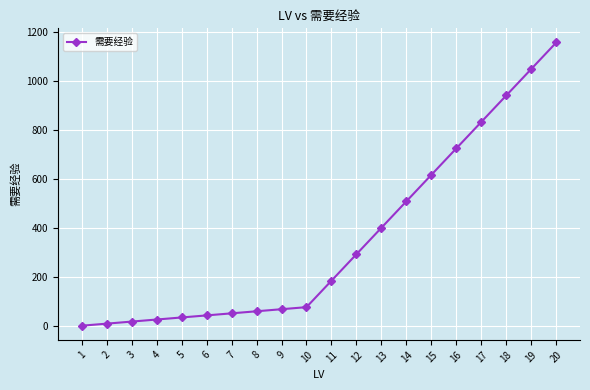

What is the difference between the maximum and minimum values?

1156.7